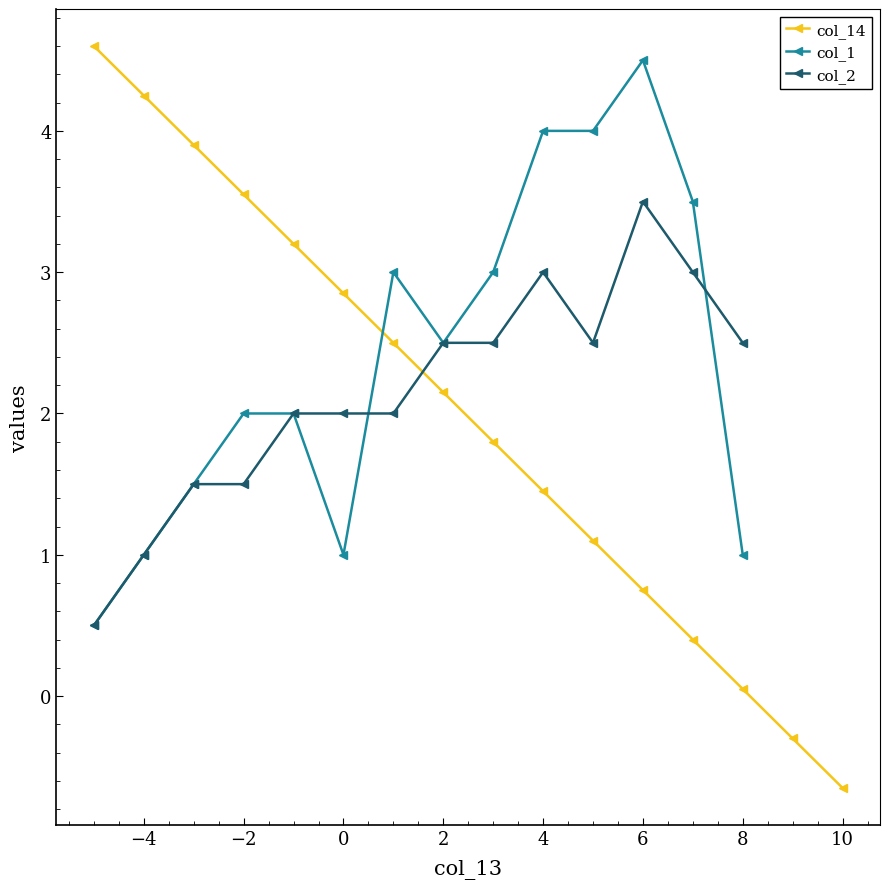

True or false: col_14 has more than 0 interior local peaks.

False